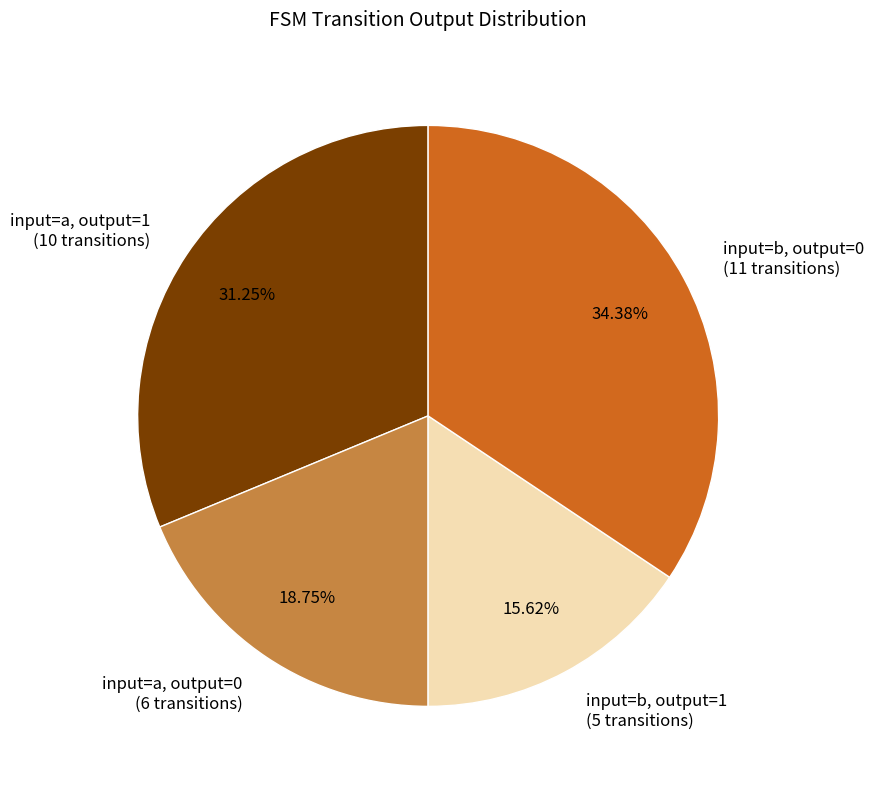

Between input=a, output=0 (6 transitions) and input=b, output=0 (11 transitions), which is larger?

input=b, output=0 (11 transitions)